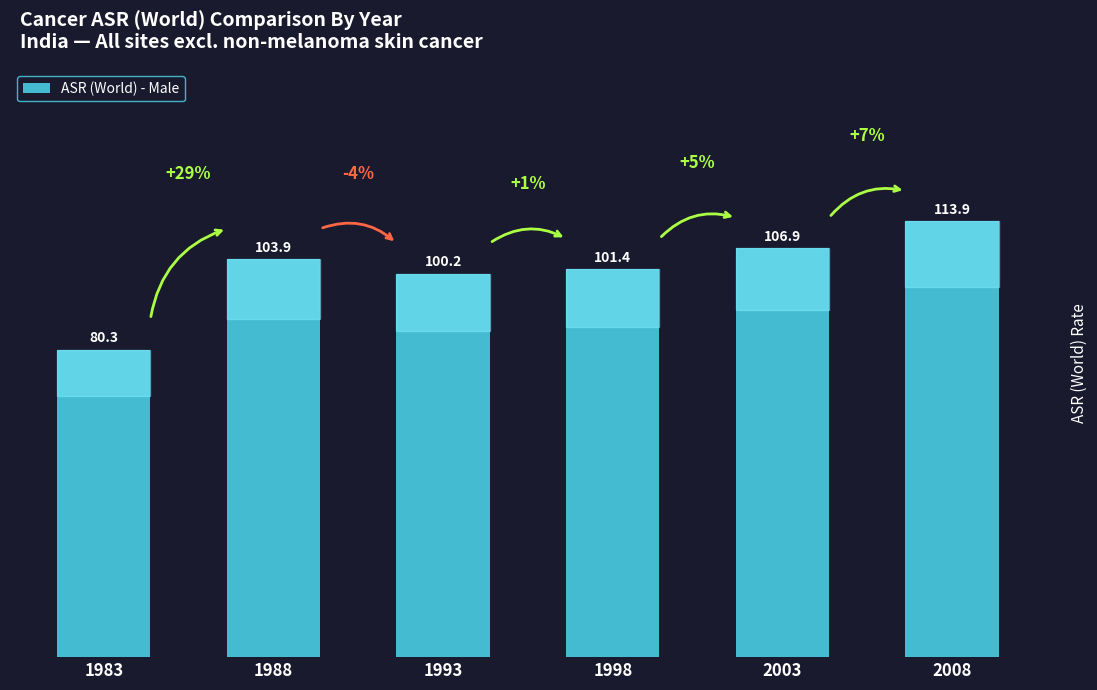

List the labels in order of value, largest first.

2008, 2003, 1988, 1998, 1993, 1983